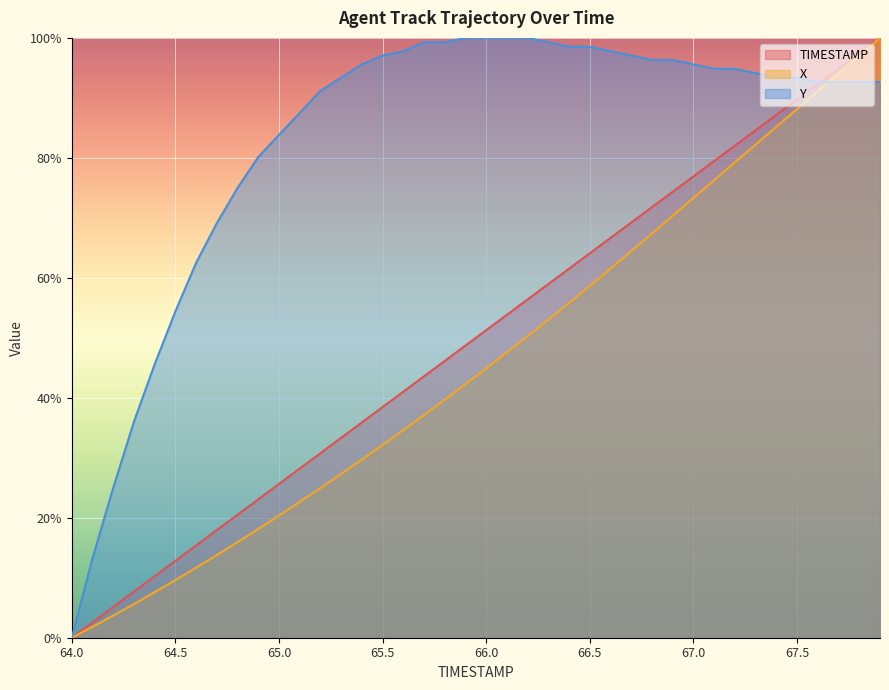

True or false: X and Y cross at least once.

True